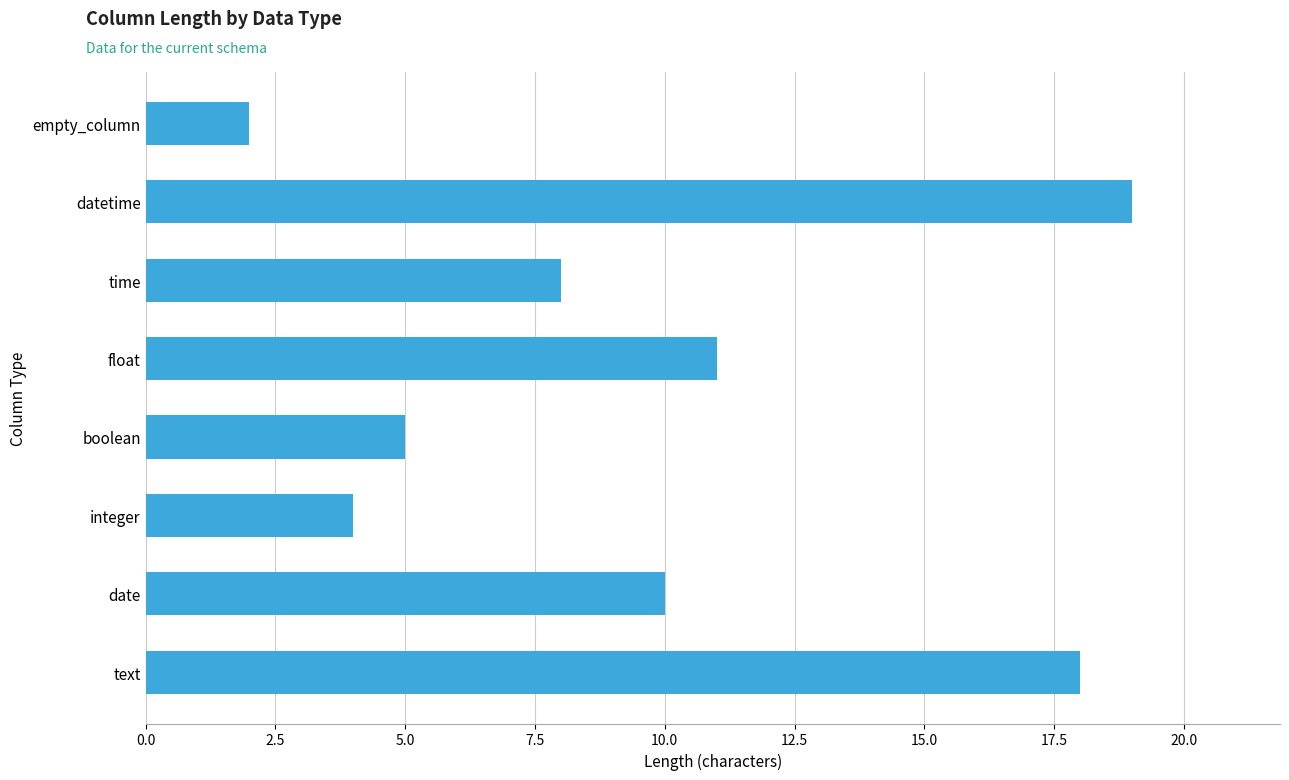

Are the bars horizontal?

Yes